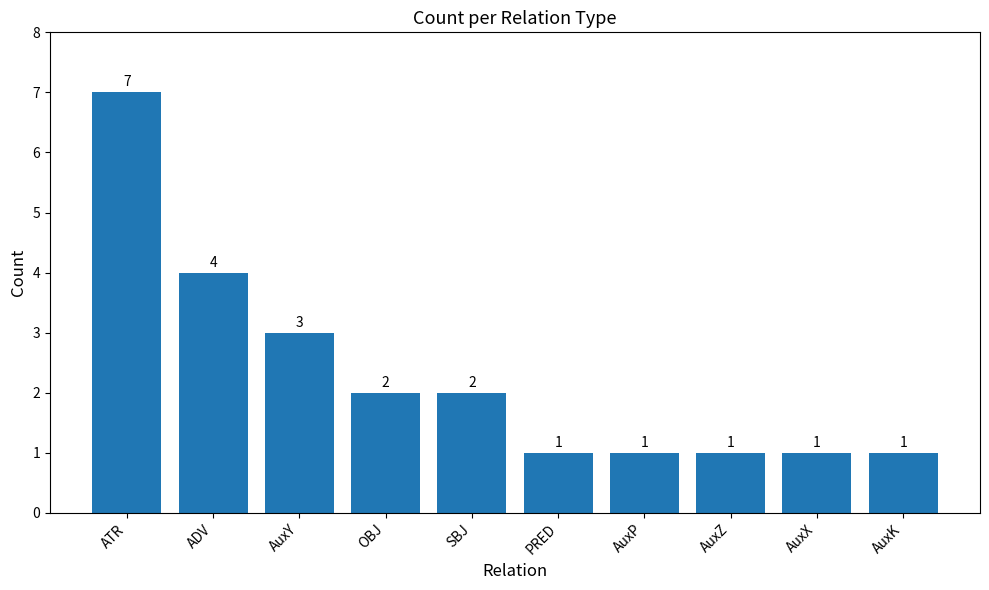

How many data points are less than 2?

5